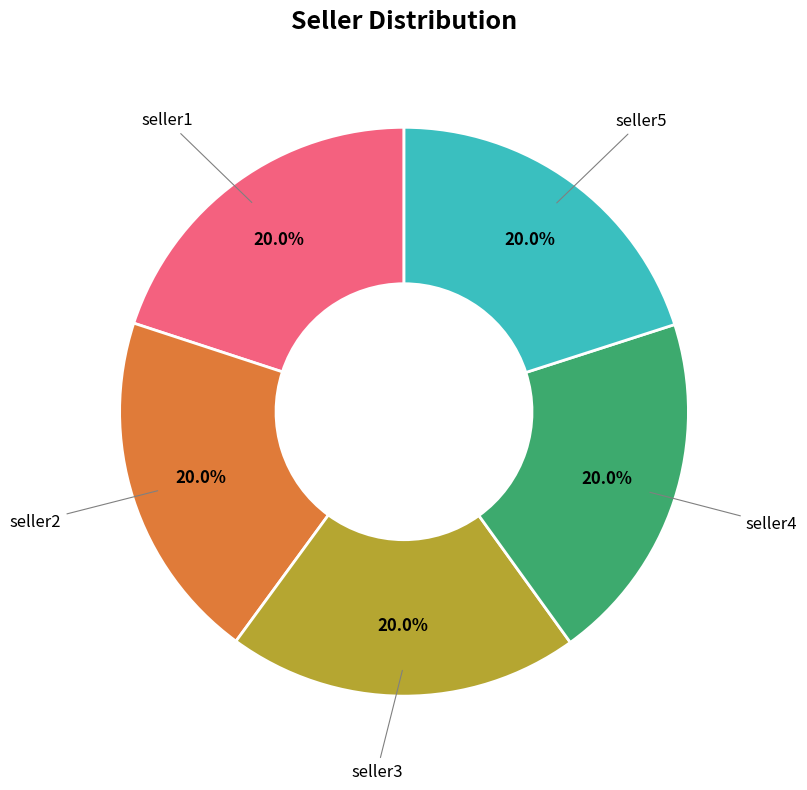

Is seller1 the majority of the pie?

No